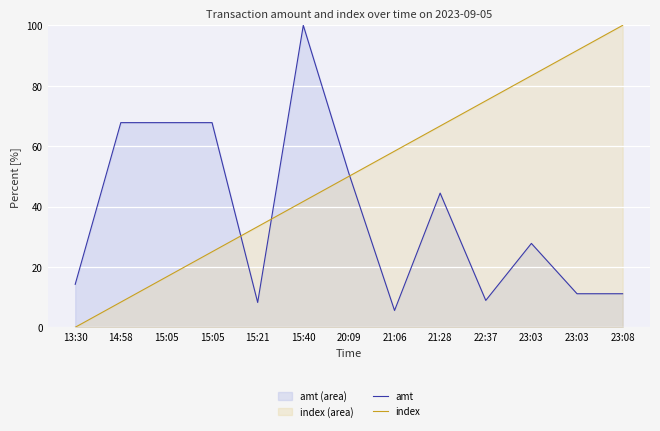

True or false: amt and index intersect in this chart.

True